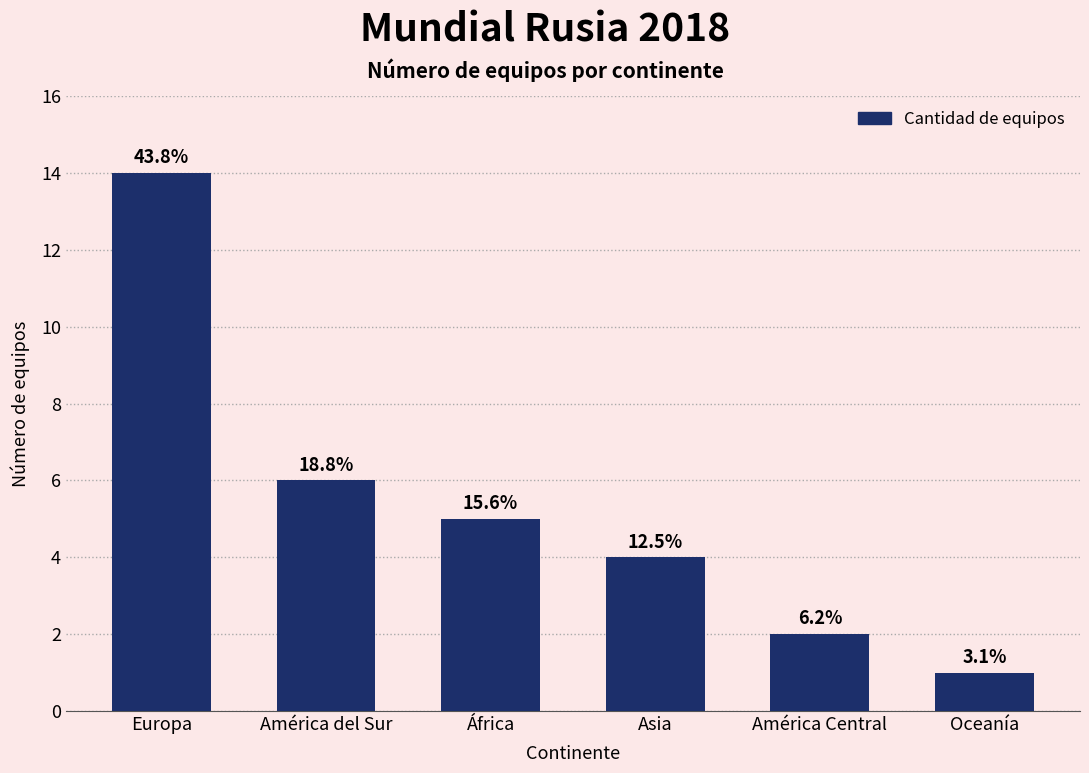

What is the change in value from América del Sur to Asia?

-2